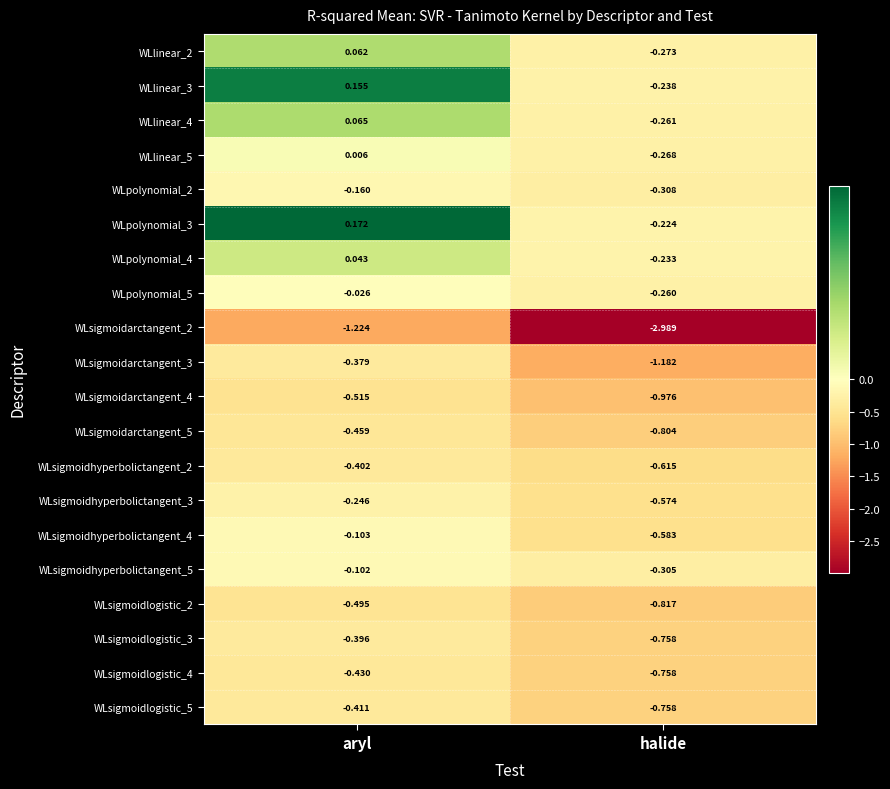

At which label does WLpolynomial_3 first exceed 0?

aryl